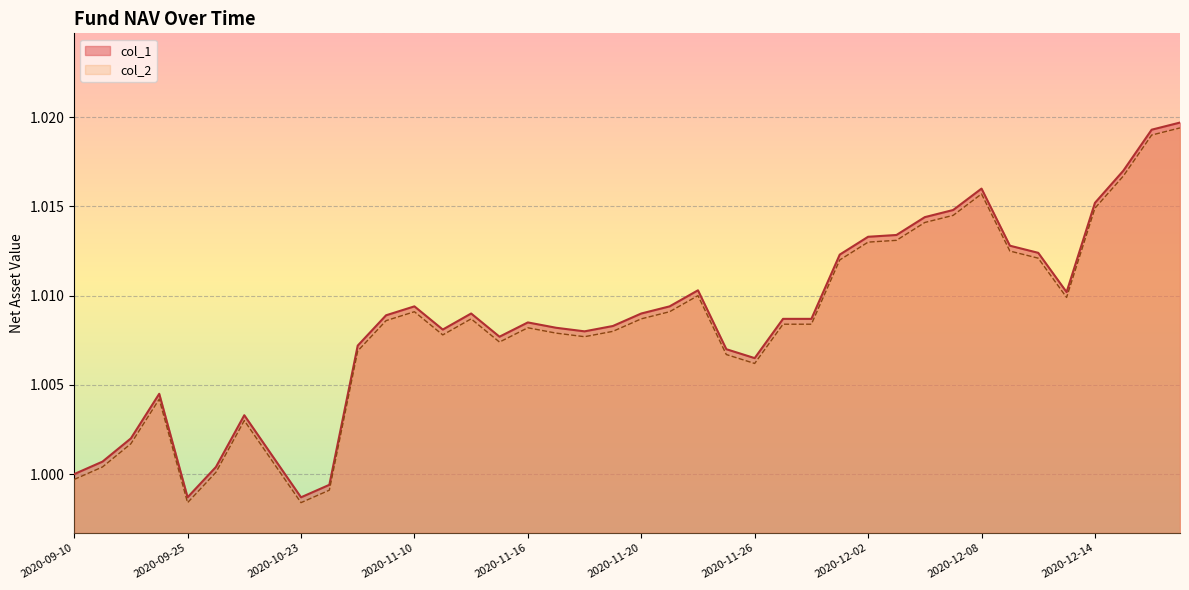

At which label is col_2 closest to 1?

2020-09-30